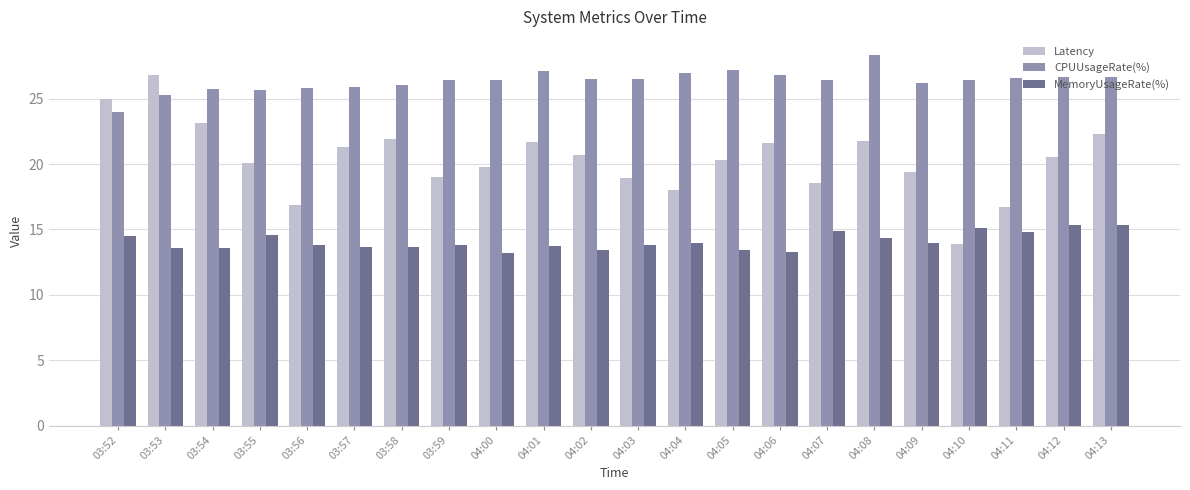

Which series has the widest spread of values?

Latency